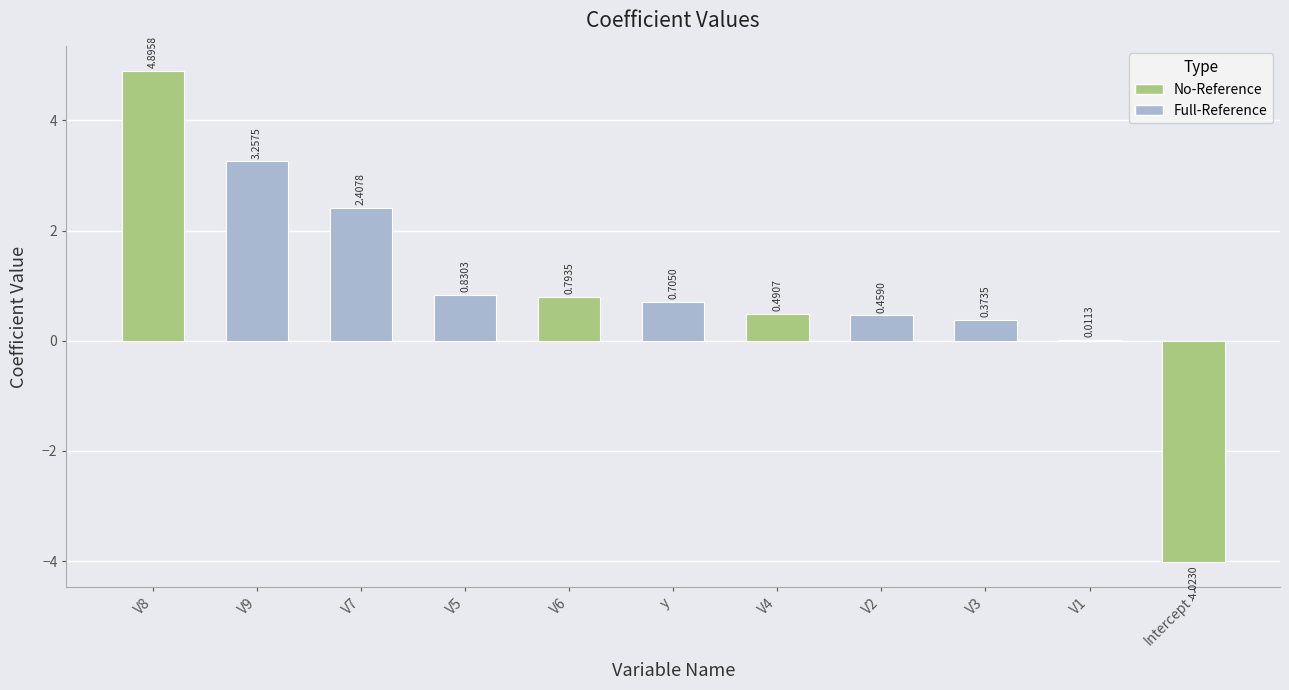

What is the sum of the values at V7 and V2?

2.9